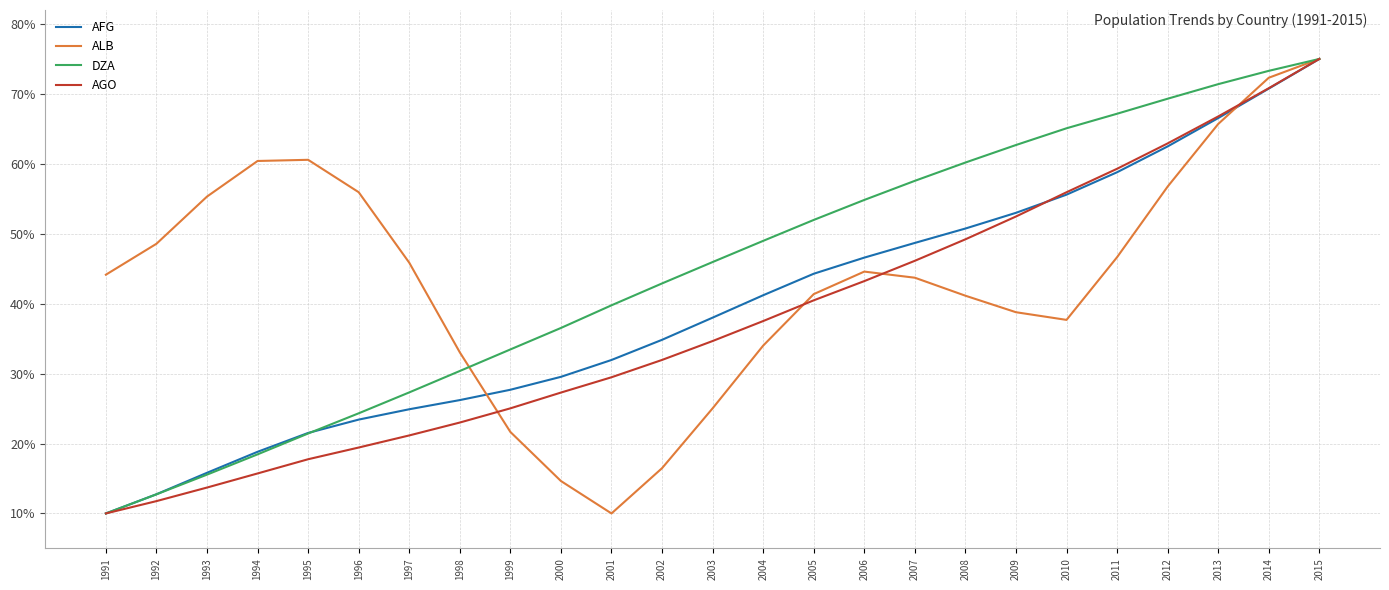

What is the difference between the highest and lowest values at 2002?

26.4